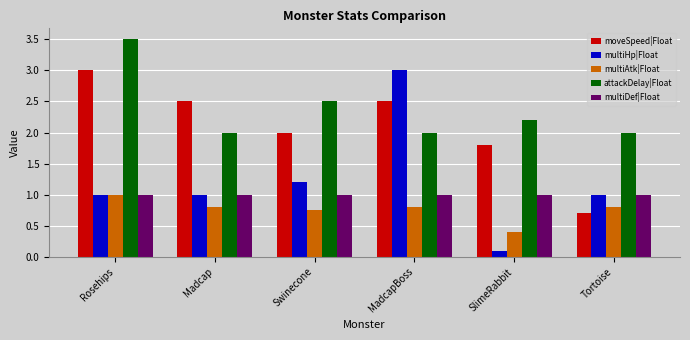

The multiHp|Float series shows 0.4 at Rosehips. True or false?

False